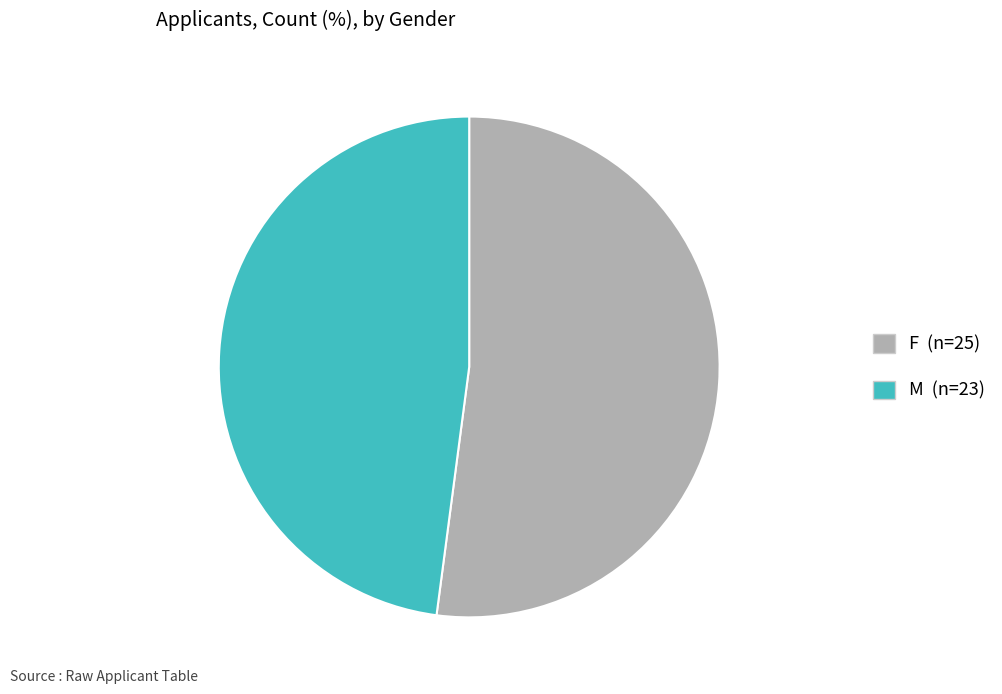

Is it true that M is 48% of the pie?

True